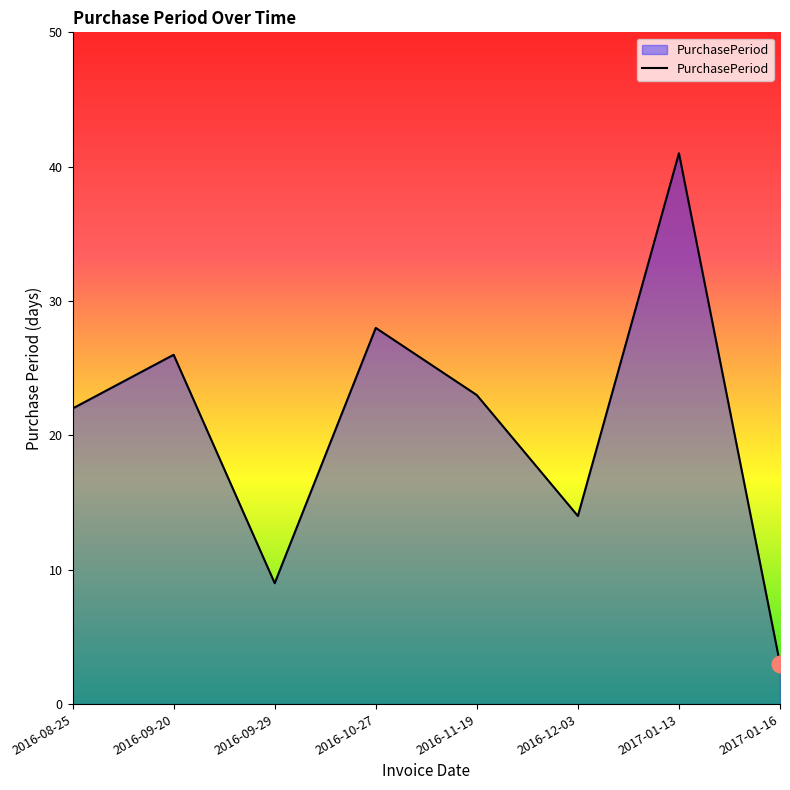

Approximately how many times larger is the value at 2016-08-25 compared to 2017-01-16?

7.3